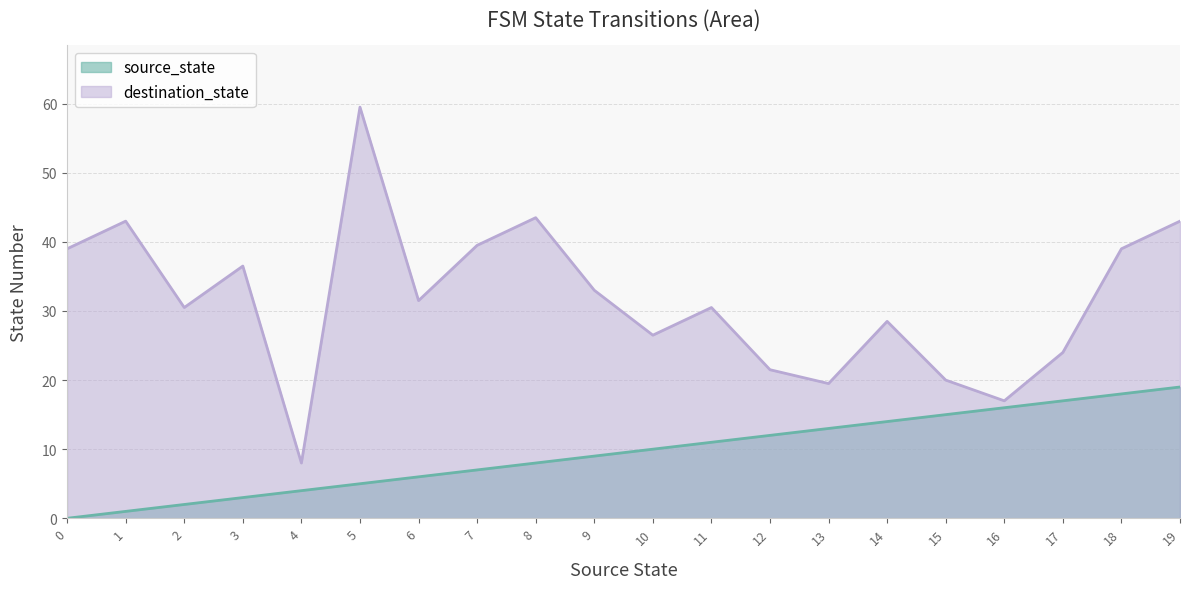

Which series has the largest range (max minus min)?

destination_state